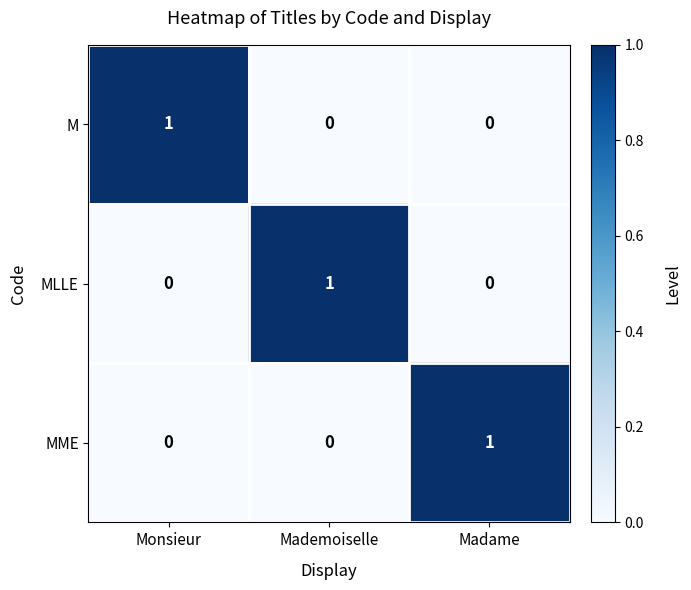

At how many categories does at least one series exceed 0?

3